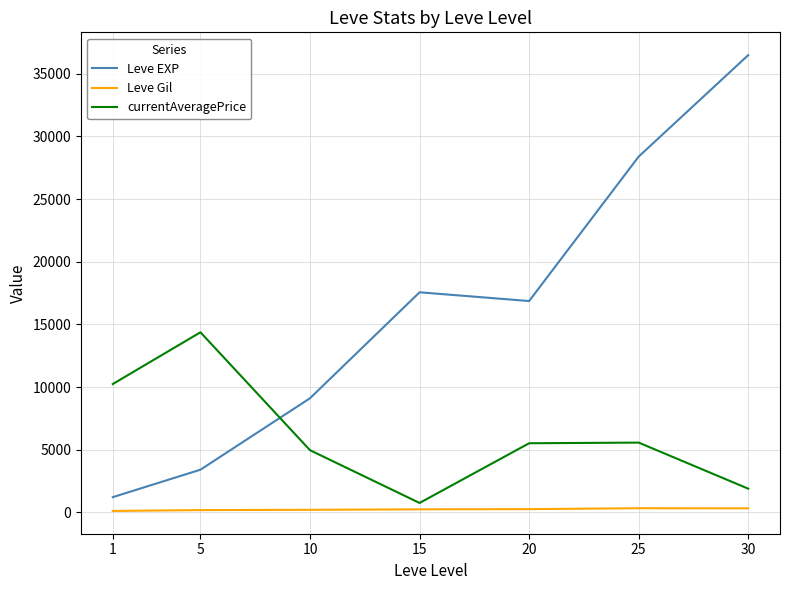

The value of Leve Gil at 25 is 329.7. True or false?

True